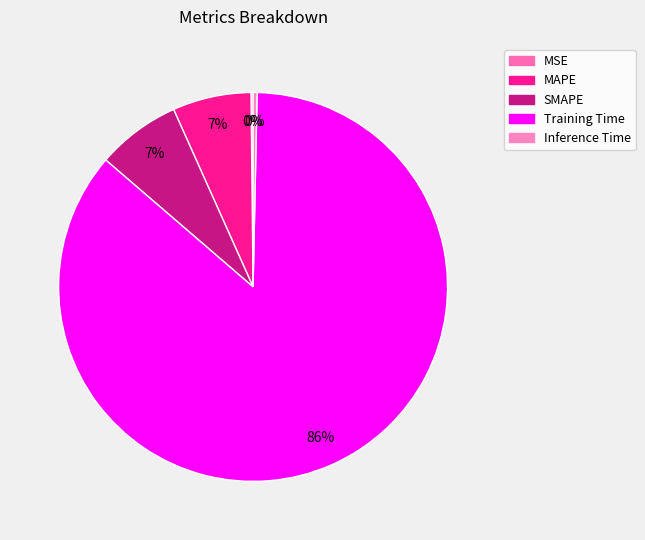

True or false: MSE accounts for 14% of the total.

False